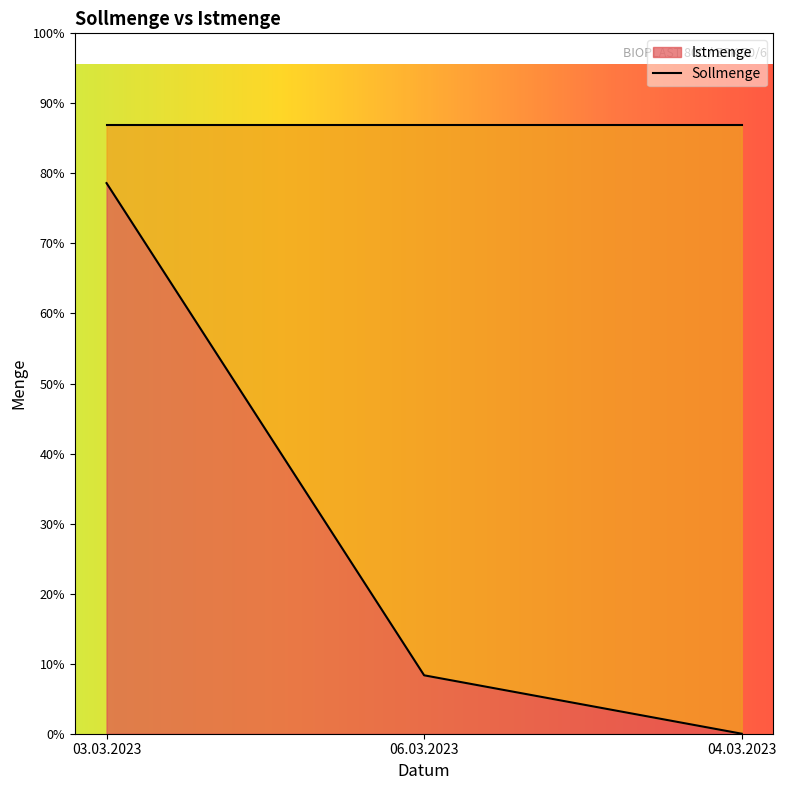

What is the label of the 2nd point from the left?

06.03.2023